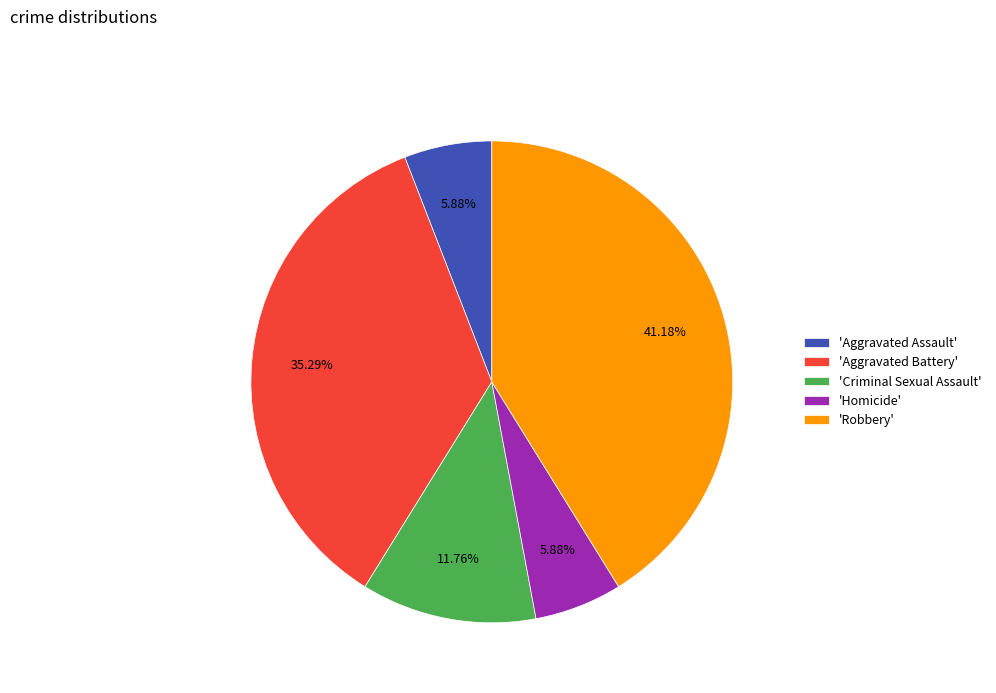

How many segments does this pie chart have?

5